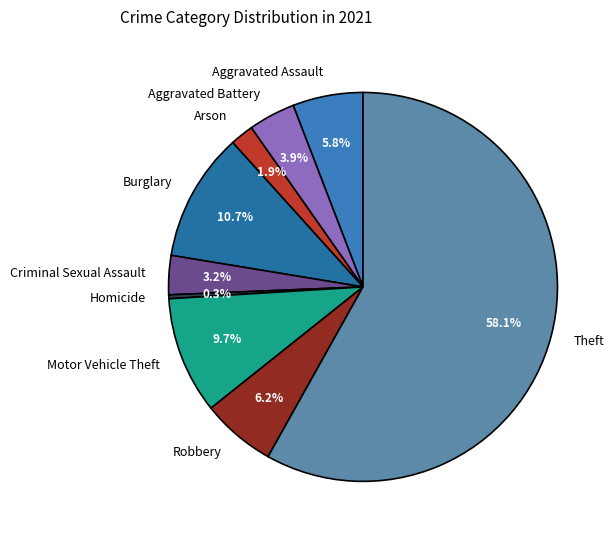

The Arson slice represents 2% of the pie. True or false?

True